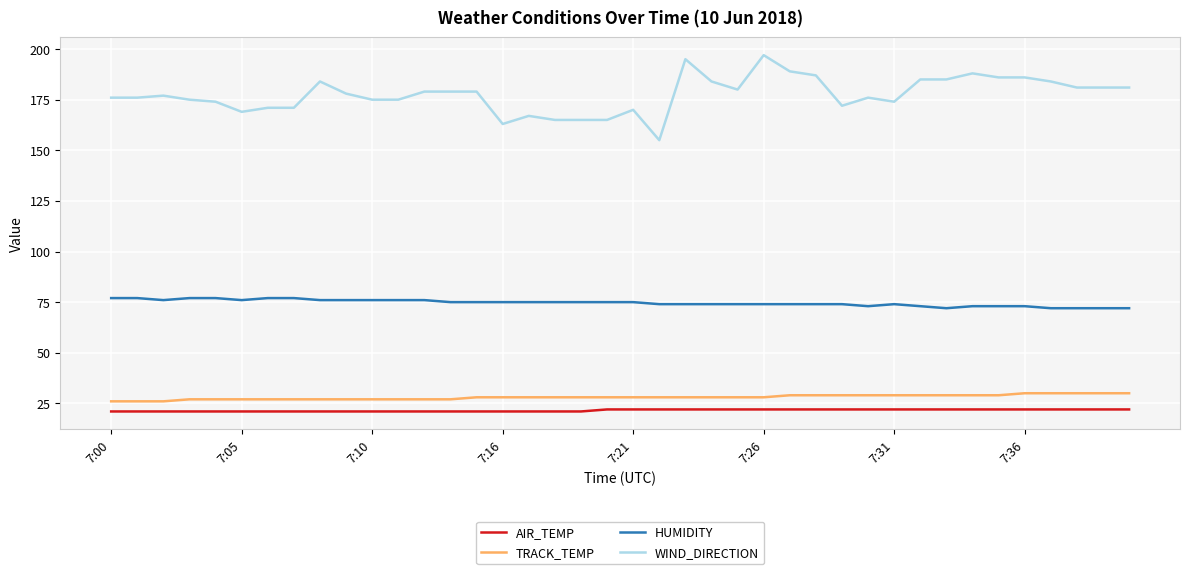

What is the highest value of the TRACK_TEMP series?

30